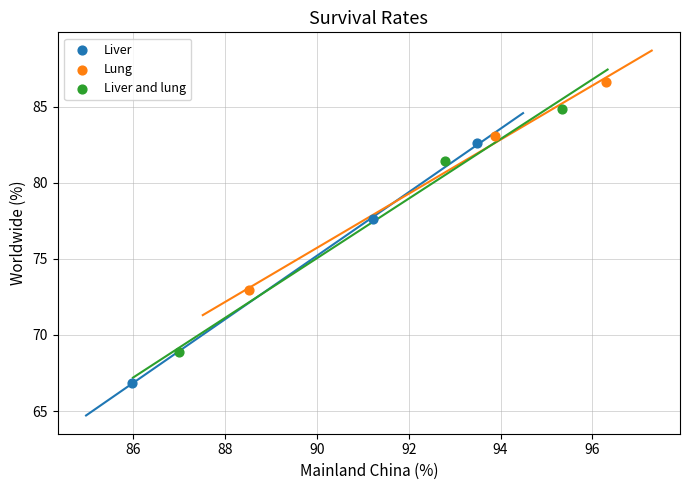

Which series has the largest Y range (max minus min)?

Liver and lung